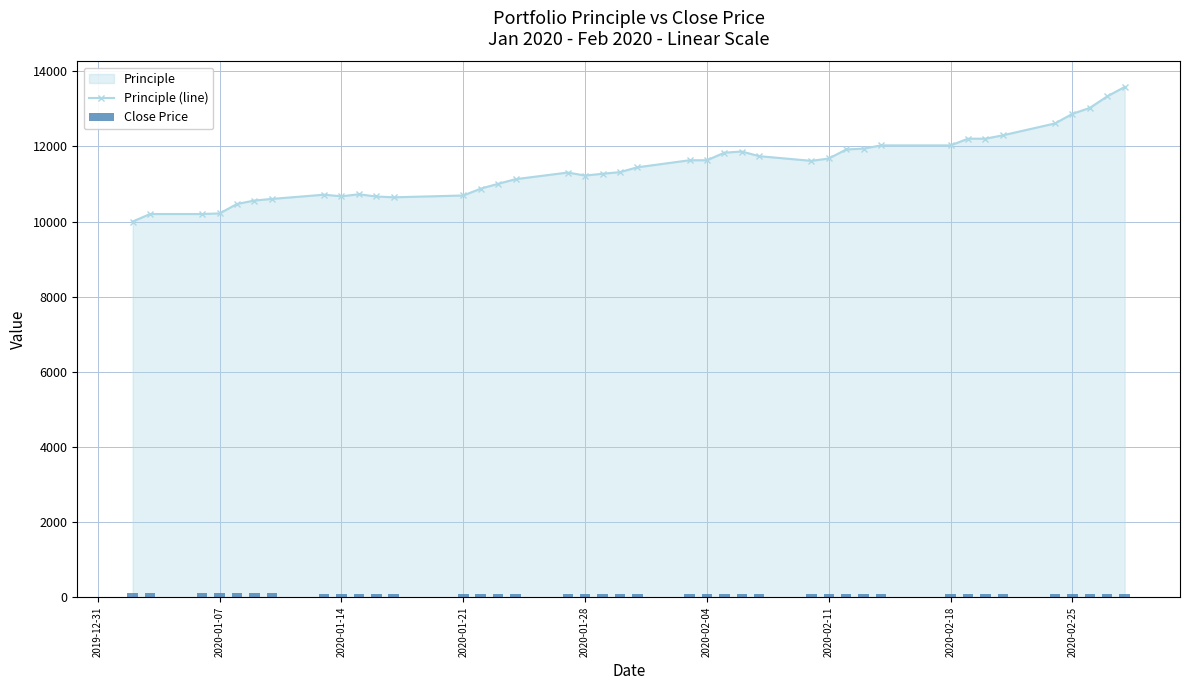

What is the maximum value for Principle (line)?

13582.8